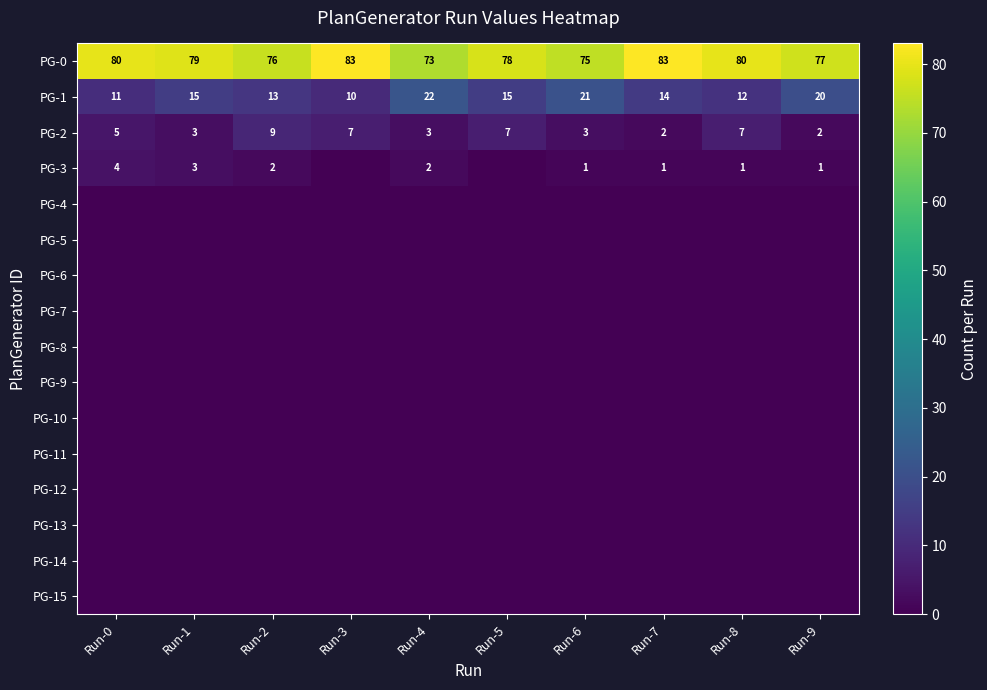

True or false: PG-0 has a value of 36 at Run-3.

False